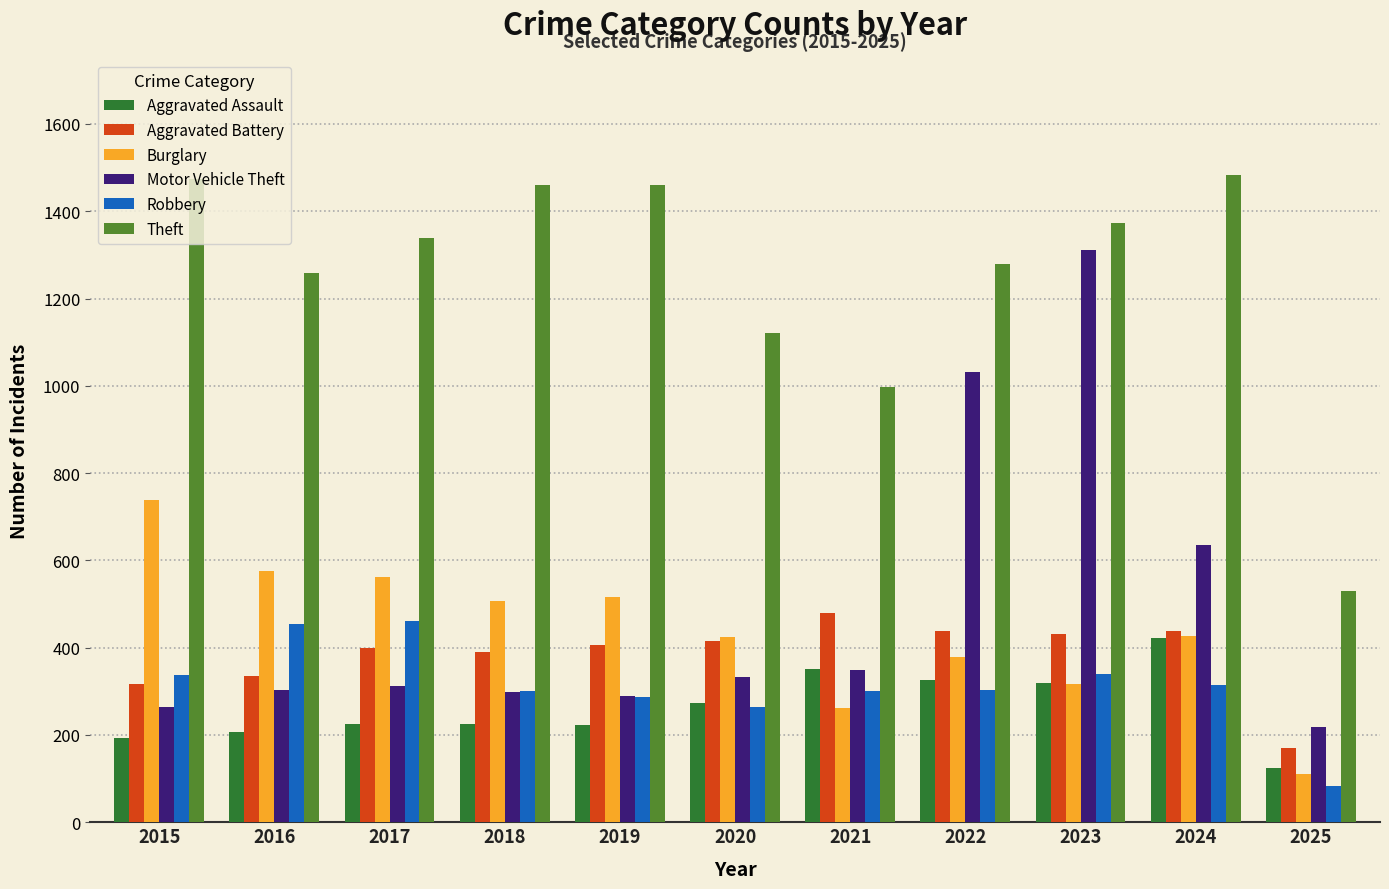

How many bars are there in each group?

6